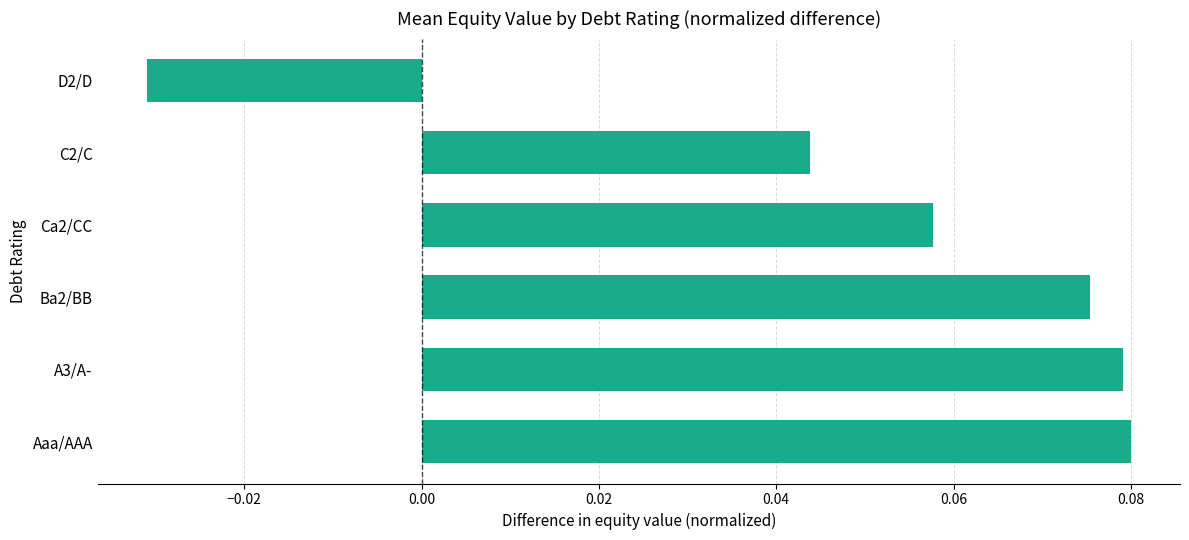

Is it true that the value at Aaa/AAA is 0.0?

False